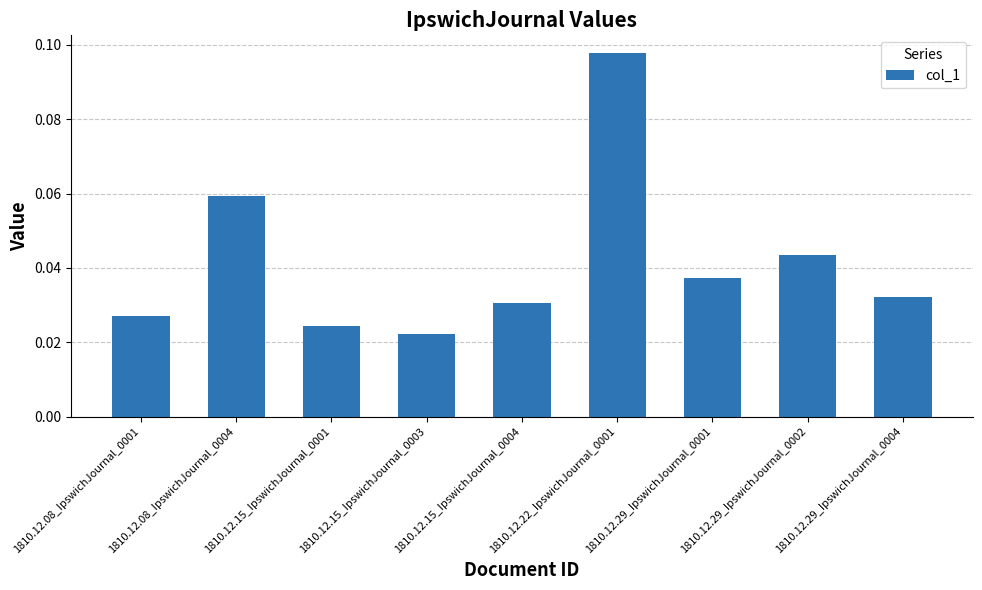

At which label is the value closest to 0?

1810.12.15_IpswichJournal_0003